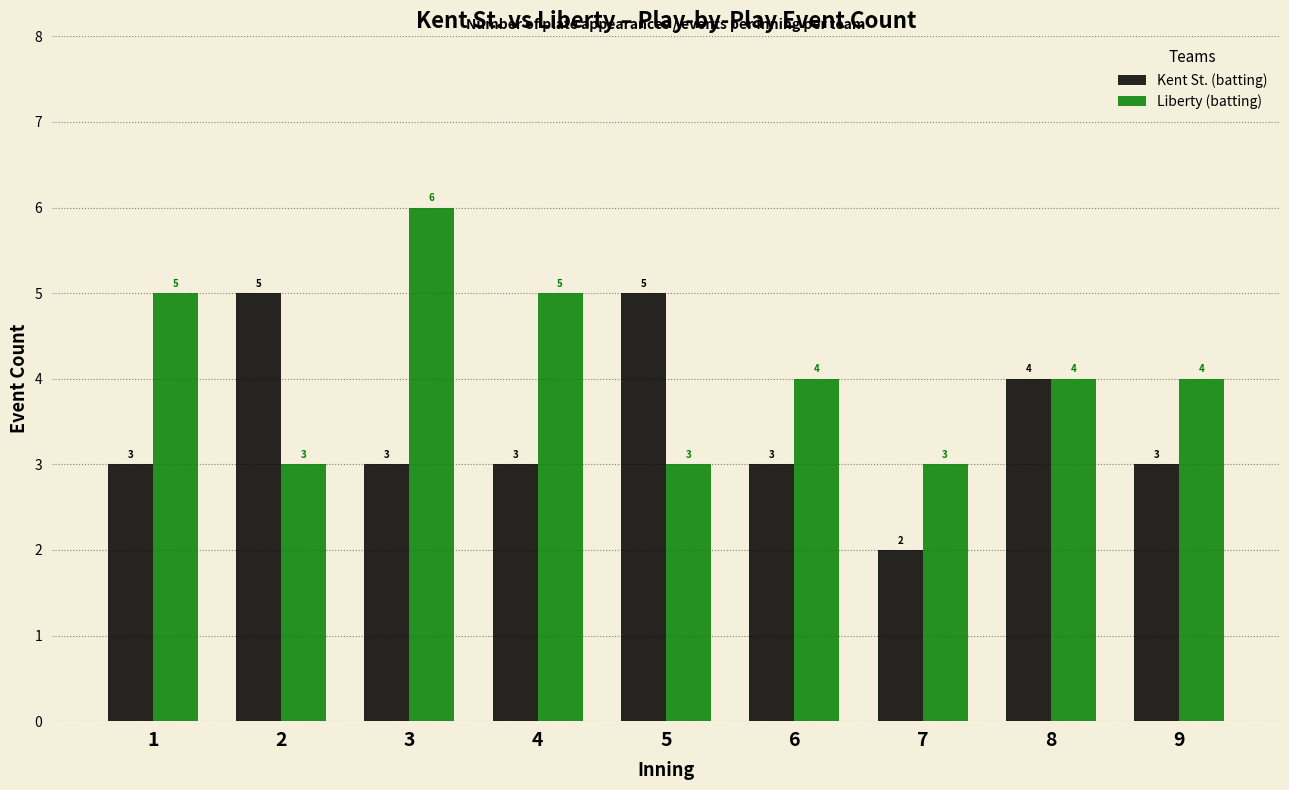

List the series in order of their peak value, highest first.

Liberty (batting), Kent St. (batting)